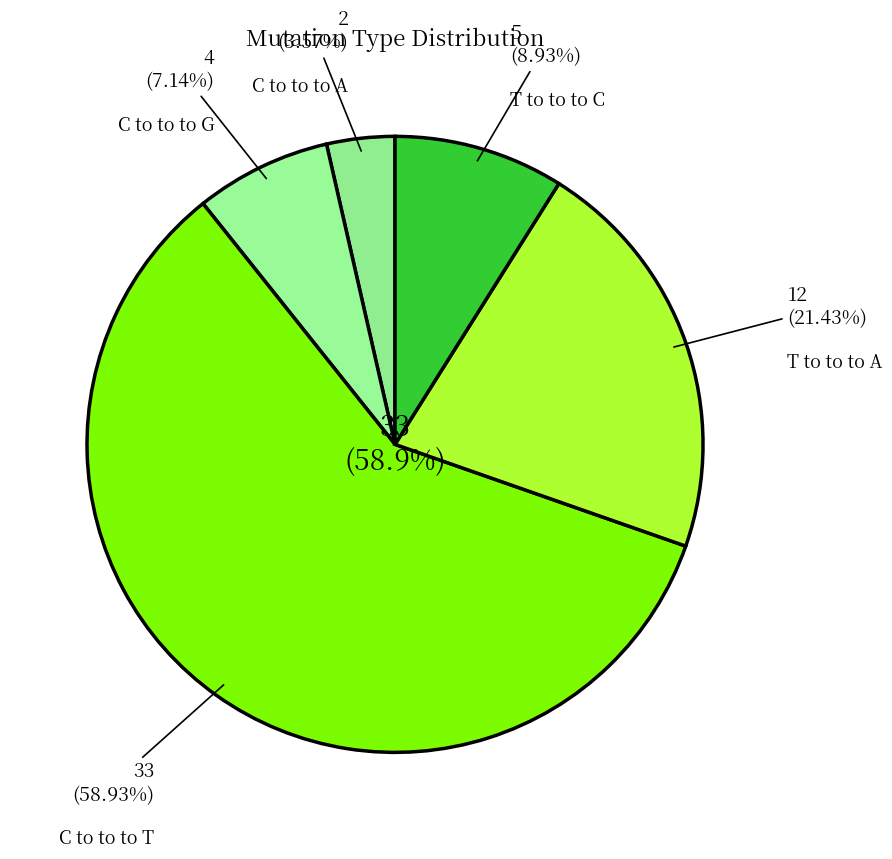

Is 16 the majority of the pie?

No